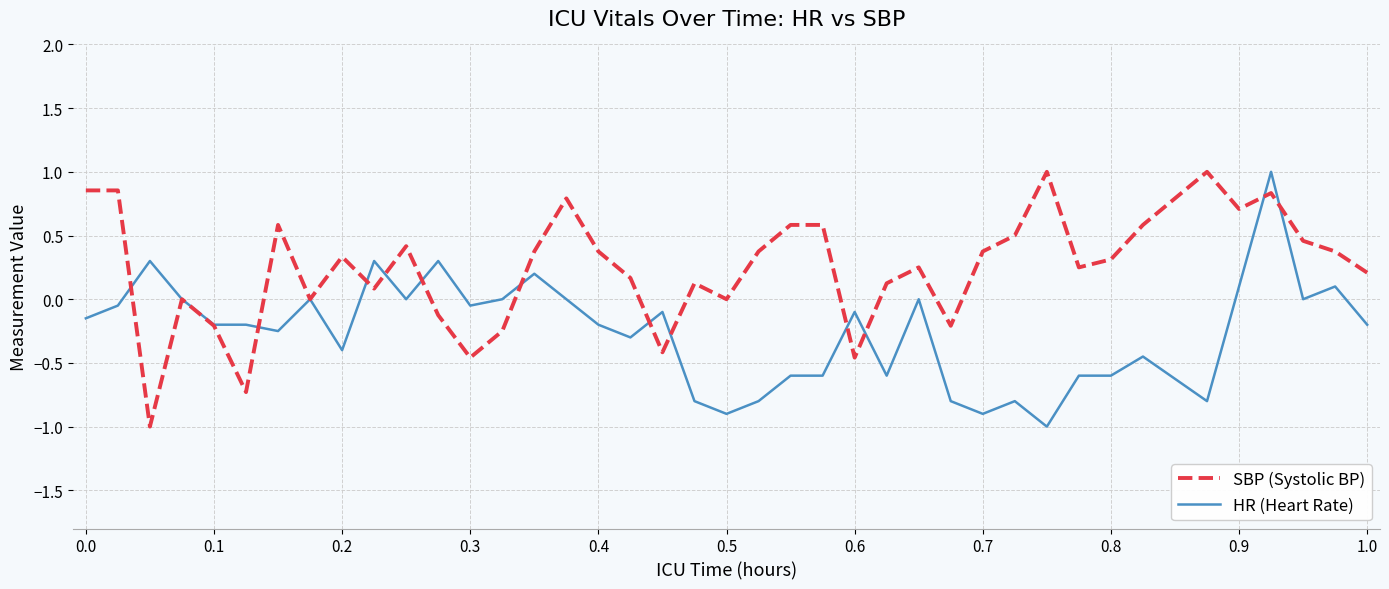

What is the smallest value displayed?

-1.0